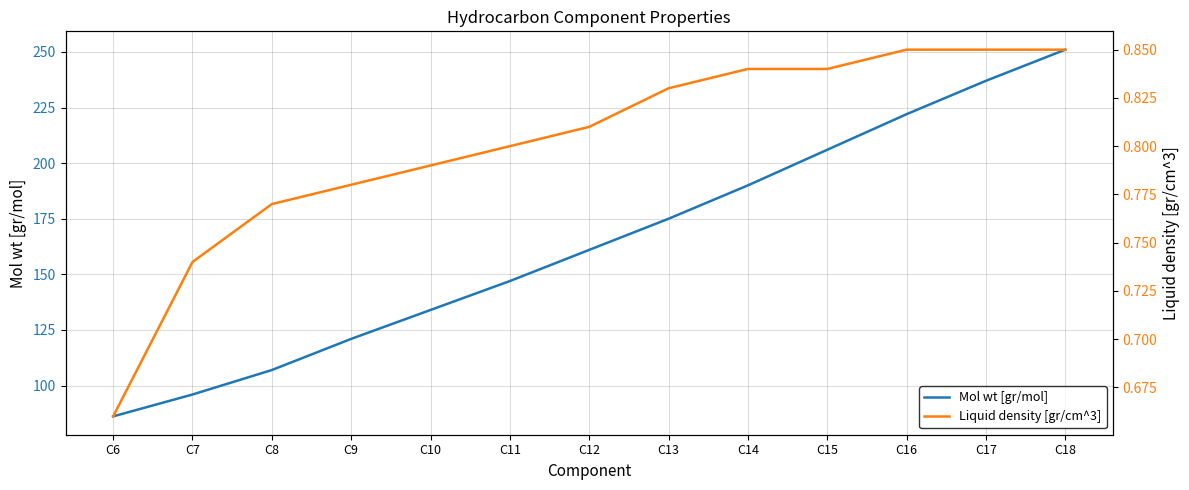

What is the minimum value shown in the chart?

0.7